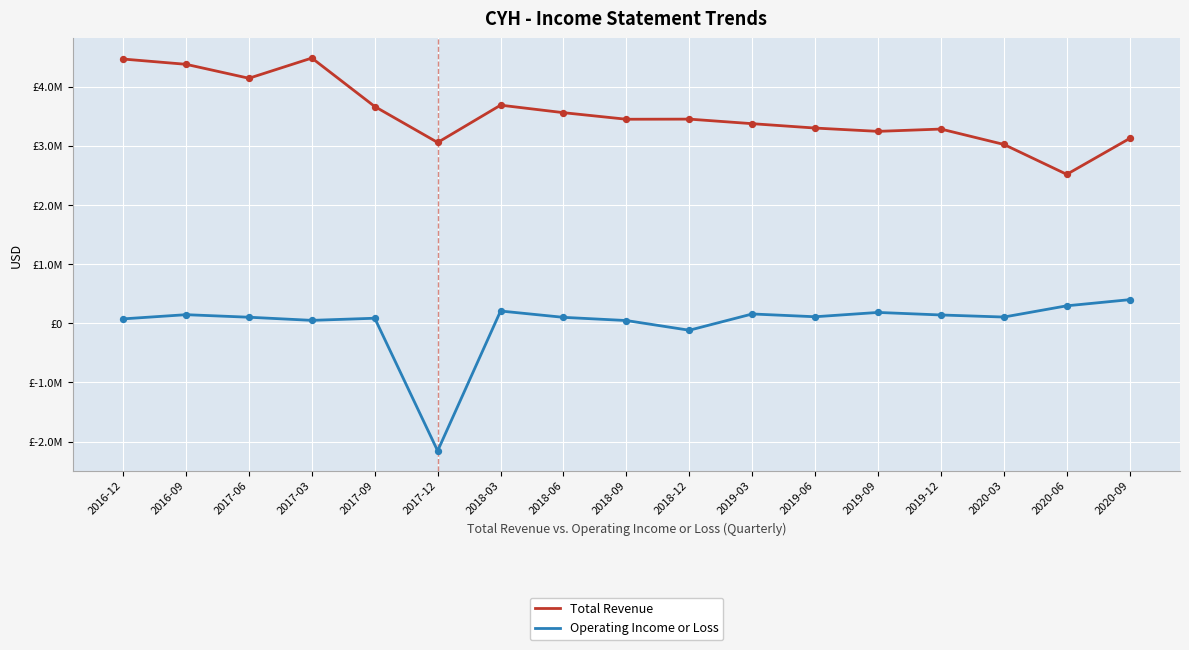

At which category is the sum across all series the highest?

2016-12